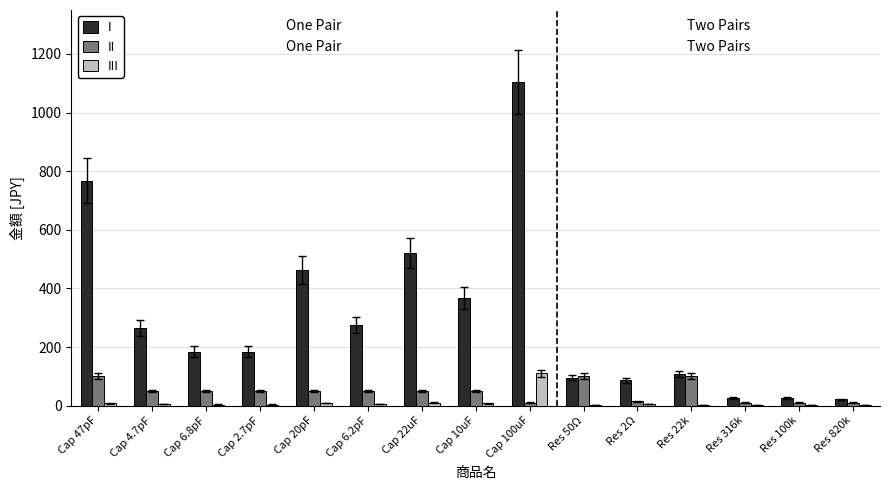

Which category has the highest value in the I series?

Cap 100uF